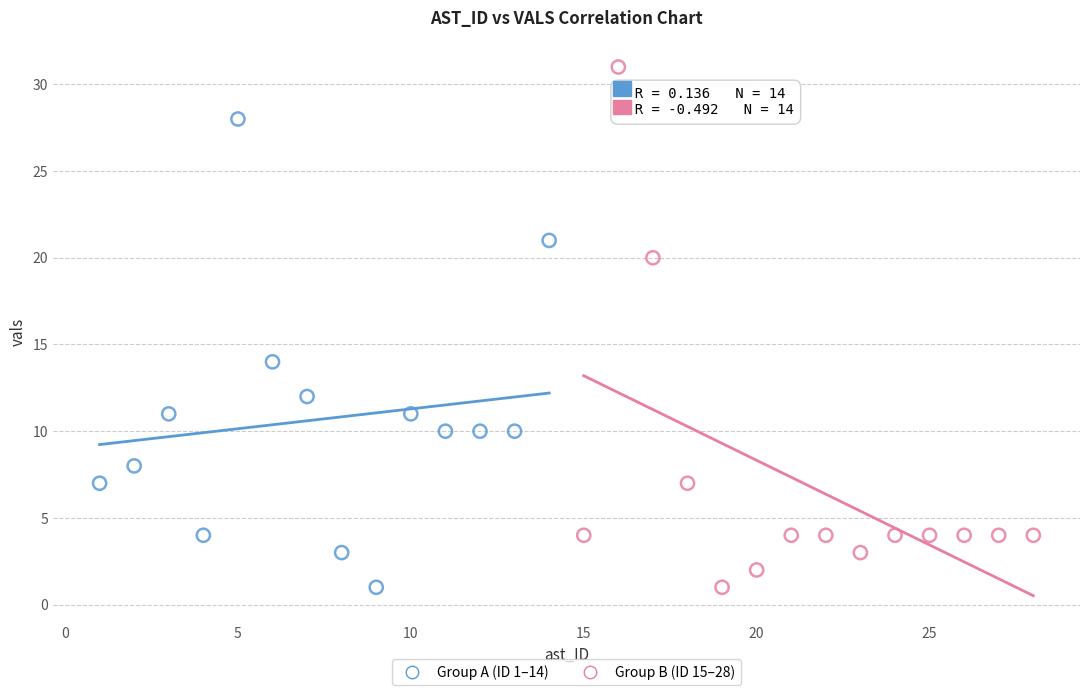

Which series has the widest spread of Y values?

Group B (ID 15–28)